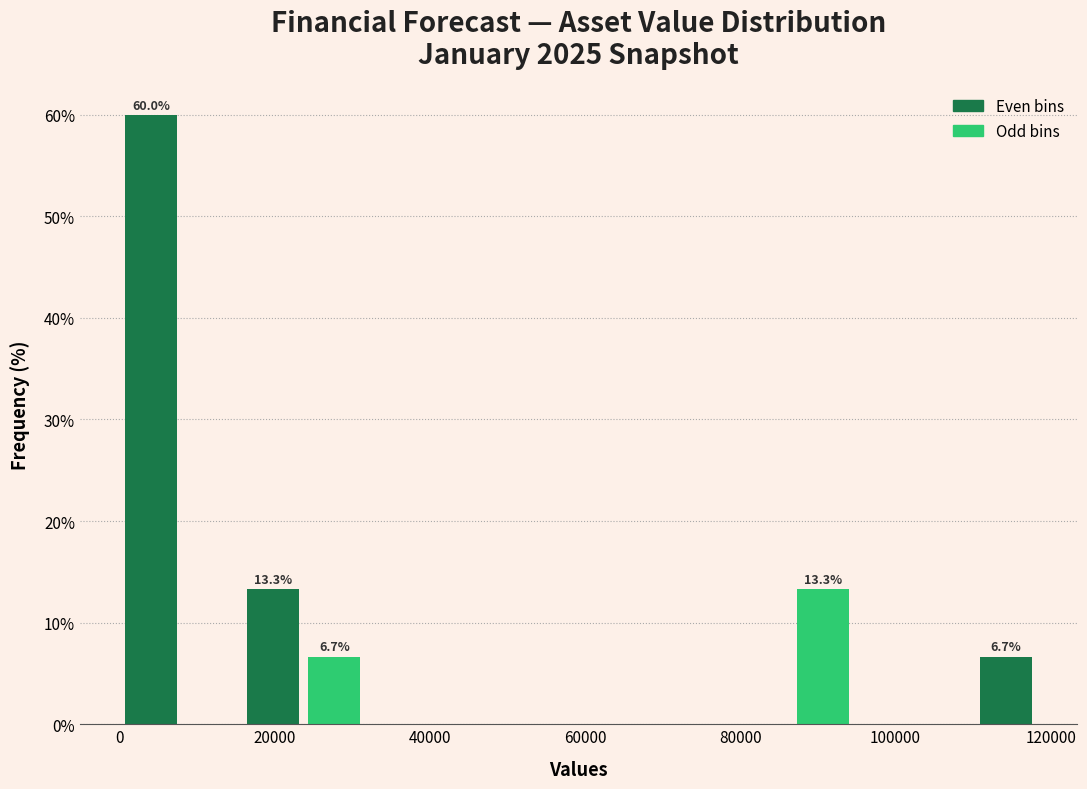

Around what value on the x-axis is the tallest bar? Give the approximate position of its centre, as read against the axis.

4000